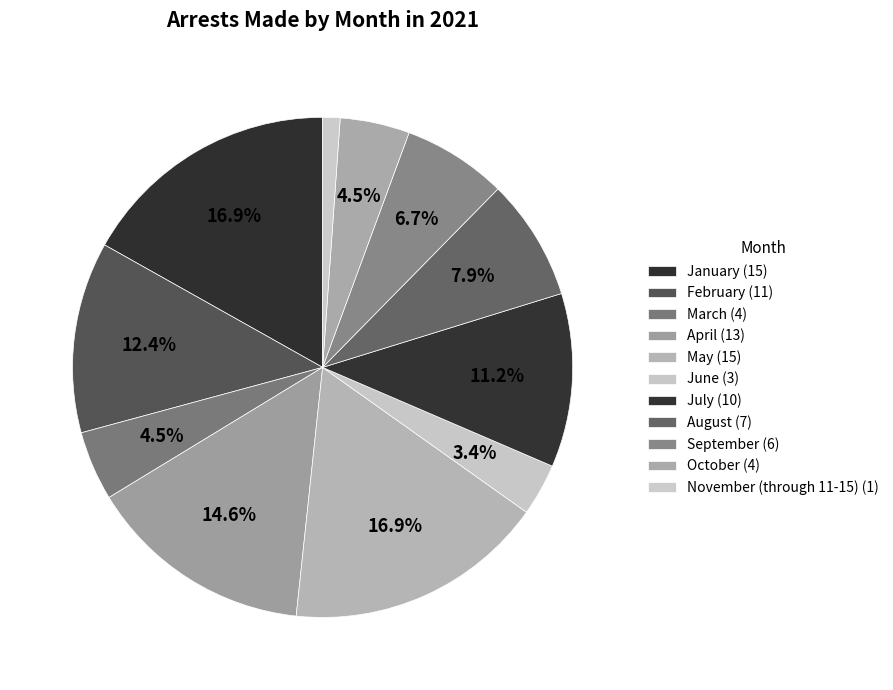

To the nearest percent, what is the combined percentage of July and June?

15%